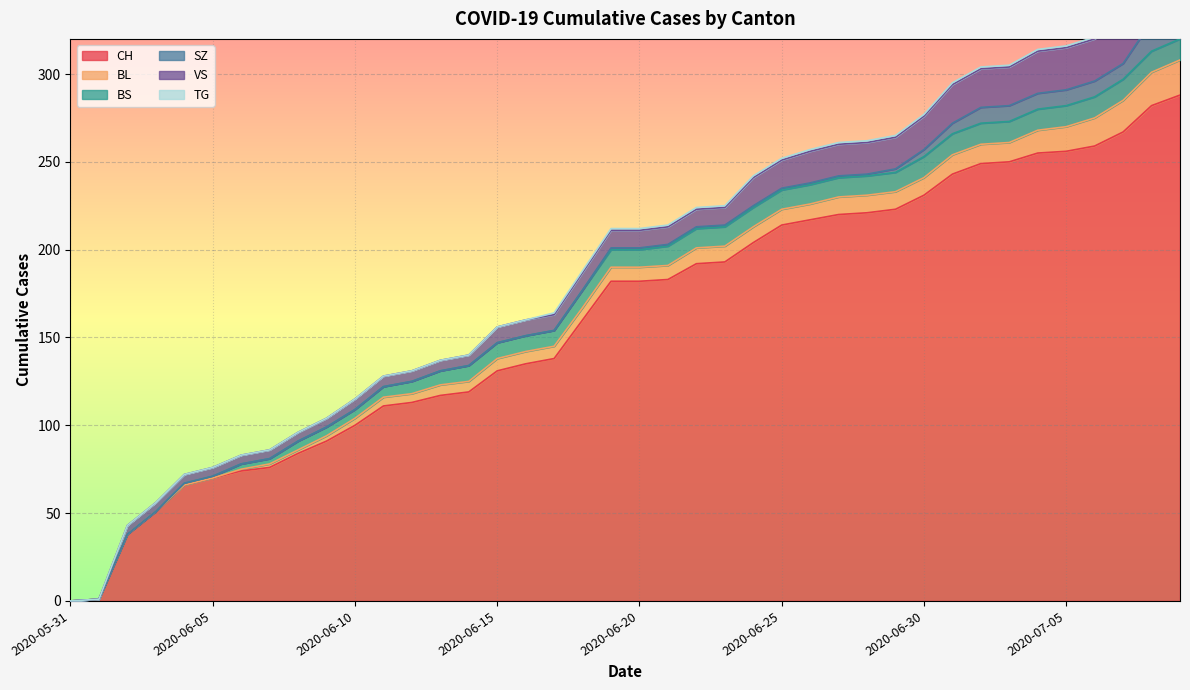

Reading left to right, list all the values displayed in this chart.

CH: 2020-05-31=0	2020-06-01=1	2020-06-02=38	2020-06-03=51	2020-06-04=66	2020-06-05=70	2020-06-06=74	2020-06-07=76	2020-06-08=84	2020-06-09=91	2020-06-10=100	2020-06-11=111	2020-06-12=113	2020-06-13=117	2020-06-14=119	2020-06-15=131	2020-06-16=135	2020-06-17=138	2020-06-18=160	2020-06-19=182	2020-06-20=182	2020-06-21=183	2020-06-22=192	2020-06-23=193	2020-06-24=204	2020-06-25=214	2020-06-26=217	2020-06-27=220	2020-06-28=221	2020-06-29=223	2020-06-30=231	2020-07-01=243	2020-07-02=249	2020-07-03=250	2020-07-04=255	2020-07-05=256	2020-07-06=259	2020-07-07=267	2020-07-08=282	2020-07-09=288
BL: 2020-05-31=0	2020-06-01=0	2020-06-02=0	2020-06-03=0	2020-06-04=0	2020-06-05=0	2020-06-06=1	2020-06-07=2	2020-06-08=2	2020-06-09=3	2020-06-10=4	2020-06-11=5	2020-06-12=5	2020-06-13=6	2020-06-14=6	2020-06-15=7	2020-06-16=7	2020-06-17=7	2020-06-18=7	2020-06-19=8	2020-06-20=8	2020-06-21=8	2020-06-22=9	2020-06-23=9	2020-06-24=9	2020-06-25=9	2020-06-26=9	2020-06-27=10	2020-06-28=10	2020-06-29=10	2020-06-30=10	2020-07-01=11	2020-07-02=11	2020-07-03=11	2020-07-04=13	2020-07-05=14	2020-07-06=16	2020-07-07=18	2020-07-08=19	2020-07-09=20
BS: 2020-05-31=0	2020-06-01=0	2020-06-02=0	2020-06-03=0	2020-06-04=1	2020-06-05=1	2020-06-06=3	2020-06-07=3	2020-06-08=5	2020-06-09=5	2020-06-10=5	2020-06-11=6	2020-06-12=7	2020-06-13=8	2020-06-14=9	2020-06-15=9	2020-06-16=9	2020-06-17=9	2020-06-18=10	2020-06-19=10	2020-06-20=10	2020-06-21=11	2020-06-22=11	2020-06-23=11	2020-06-24=11	2020-06-25=11	2020-06-26=11	2020-06-27=11	2020-06-28=11	2020-06-29=11	2020-06-30=12	2020-07-01=12	2020-07-02=12	2020-07-03=12	2020-07-04=12	2020-07-05=12	2020-07-06=12	2020-07-07=12	2020-07-08=12	2020-07-09=12
SZ: 2020-05-31=0	2020-06-01=0	2020-06-02=0	2020-06-03=0	2020-06-04=0	2020-06-05=0	2020-06-06=0	2020-06-07=0	2020-06-08=0	2020-06-09=0	2020-06-10=0	2020-06-11=0	2020-06-12=0	2020-06-13=0	2020-06-14=0	2020-06-15=0	2020-06-16=0	2020-06-17=0	2020-06-18=0	2020-06-19=1	2020-06-20=1	2020-06-21=1	2020-06-22=1	2020-06-23=1	2020-06-24=1	2020-06-25=1	2020-06-26=1	2020-06-27=1	2020-06-28=1	2020-06-29=2	2020-06-30=4	2020-07-01=6	2020-07-02=9	2020-07-03=9	2020-07-04=9	2020-07-05=9	2020-07-06=9	2020-07-07=9	2020-07-08=17	2020-07-09=17
VS: 2020-05-31=0	2020-06-01=0	2020-06-02=5	2020-06-03=5	2020-06-04=5	2020-06-05=5	2020-06-06=5	2020-06-07=5	2020-06-08=5	2020-06-09=5	2020-06-10=6	2020-06-11=6	2020-06-12=6	2020-06-13=6	2020-06-14=6	2020-06-15=9	2020-06-16=9	2020-06-17=9	2020-06-18=10	2020-06-19=10	2020-06-20=10	2020-06-21=10	2020-06-22=10	2020-06-23=10	2020-06-24=16	2020-06-25=16	2020-06-26=18	2020-06-27=18	2020-06-28=18	2020-06-29=18	2020-06-30=19	2020-07-01=22	2020-07-02=22	2020-07-03=22	2020-07-04=24	2020-07-05=24	2020-07-06=24	2020-07-07=26	2020-07-08=29	2020-07-09=31
TG: 2020-05-31=0	2020-06-01=0	2020-06-02=0	2020-06-03=0	2020-06-04=0	2020-06-05=0	2020-06-06=0	2020-06-07=0	2020-06-08=0	2020-06-09=0	2020-06-10=0	2020-06-11=0	2020-06-12=0	2020-06-13=0	2020-06-14=0	2020-06-15=0	2020-06-16=0	2020-06-17=1	2020-06-18=1	2020-06-19=1	2020-06-20=1	2020-06-21=1	2020-06-22=1	2020-06-23=1	2020-06-24=1	2020-06-25=1	2020-06-26=1	2020-06-27=1	2020-06-28=1	2020-06-29=1	2020-06-30=1	2020-07-01=1	2020-07-02=1	2020-07-03=1	2020-07-04=1	2020-07-05=1	2020-07-06=1	2020-07-07=1	2020-07-08=2	2020-07-09=2